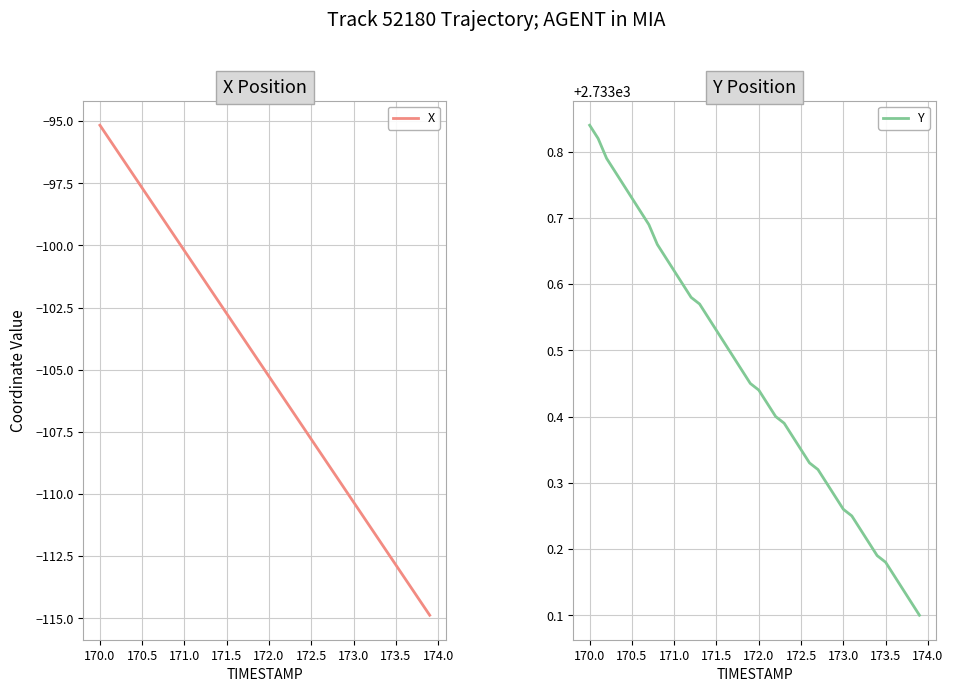

What is the lowest value of the X series?

-114.9